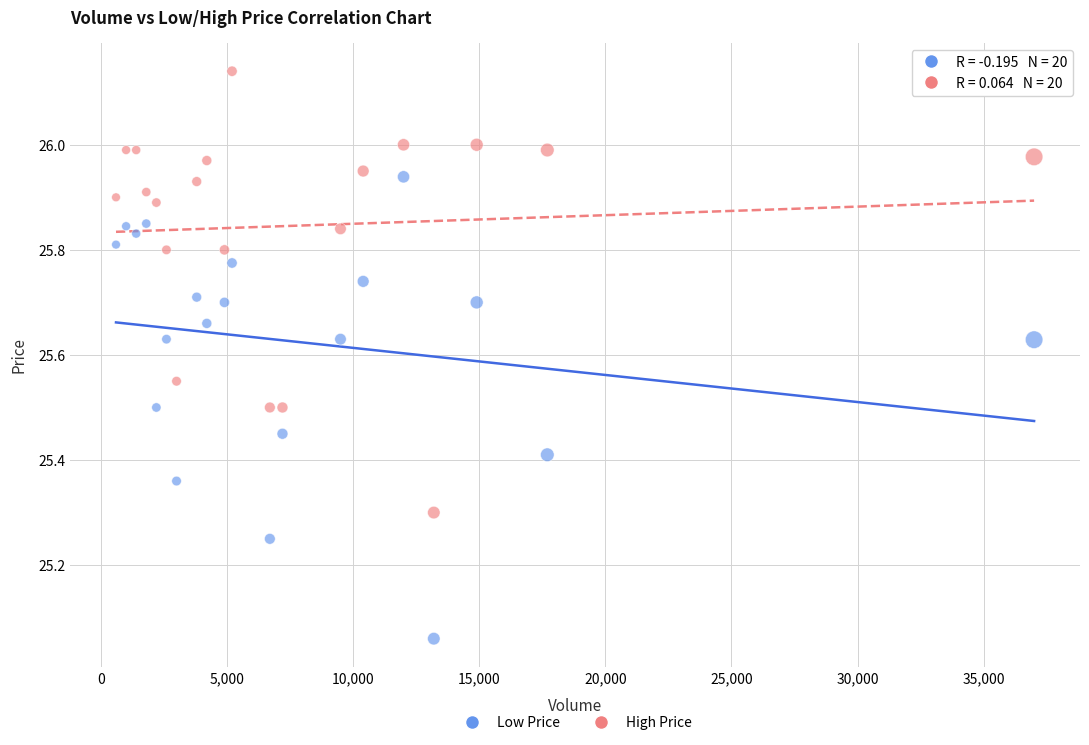

Which series reaches the maximum Y coordinate?

High Price